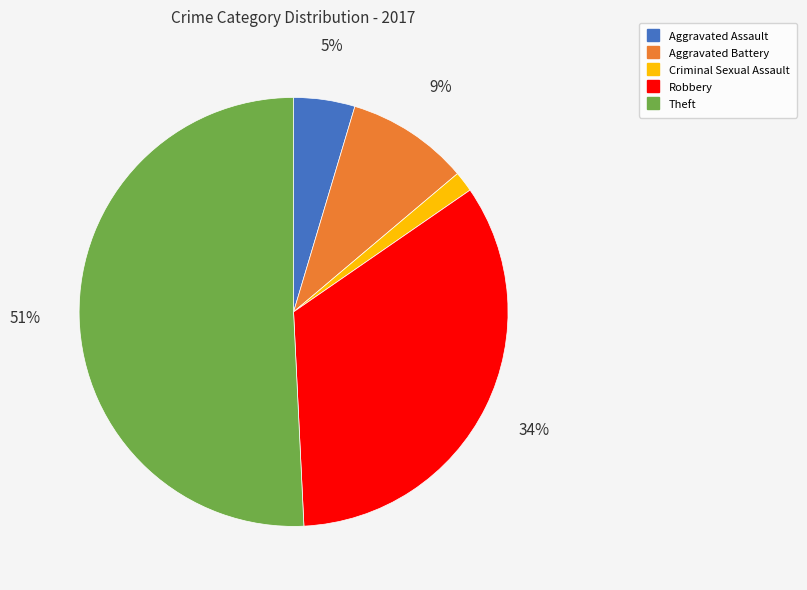

Do Robbery and Criminal Sexual Assault together represent more than half of the pie?

No